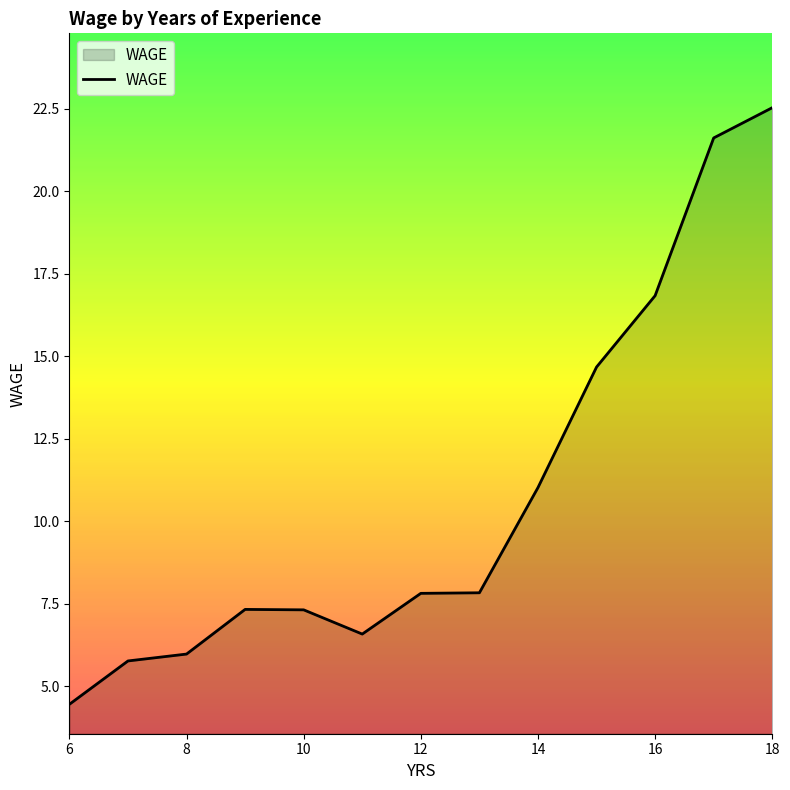

What is the smallest value displayed?

4.5